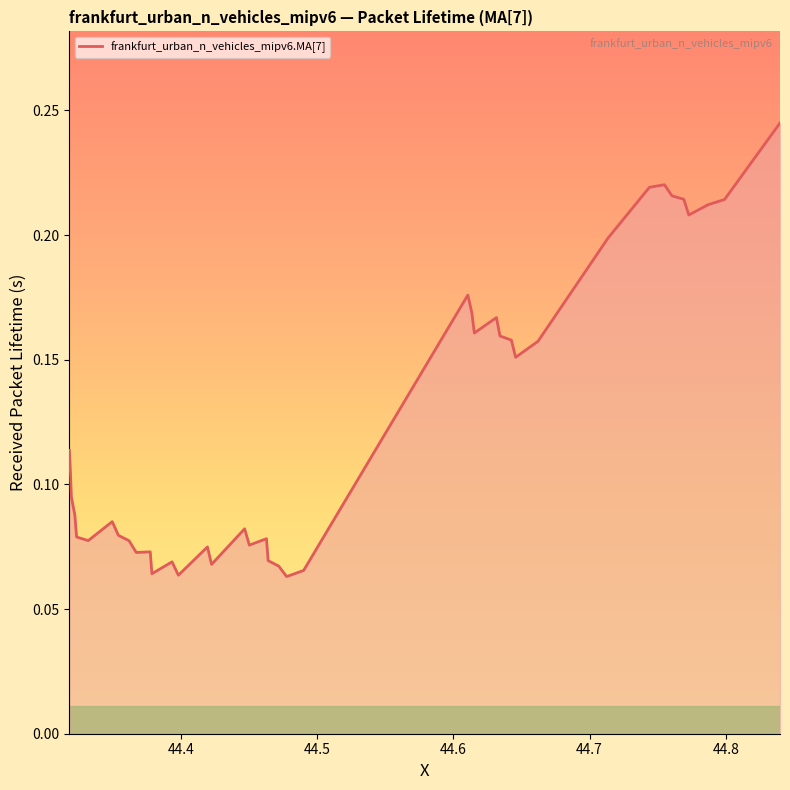

How many values are between 0 and 1?

40